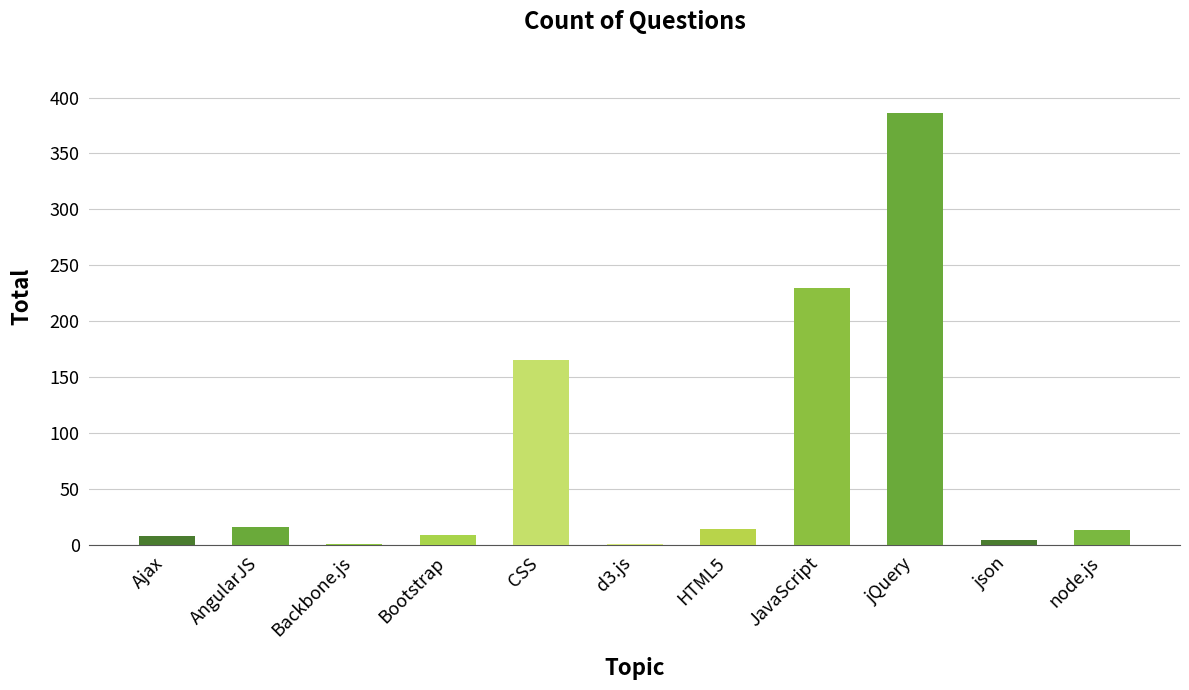

True or false: the data shows 393 at JavaScript.

False